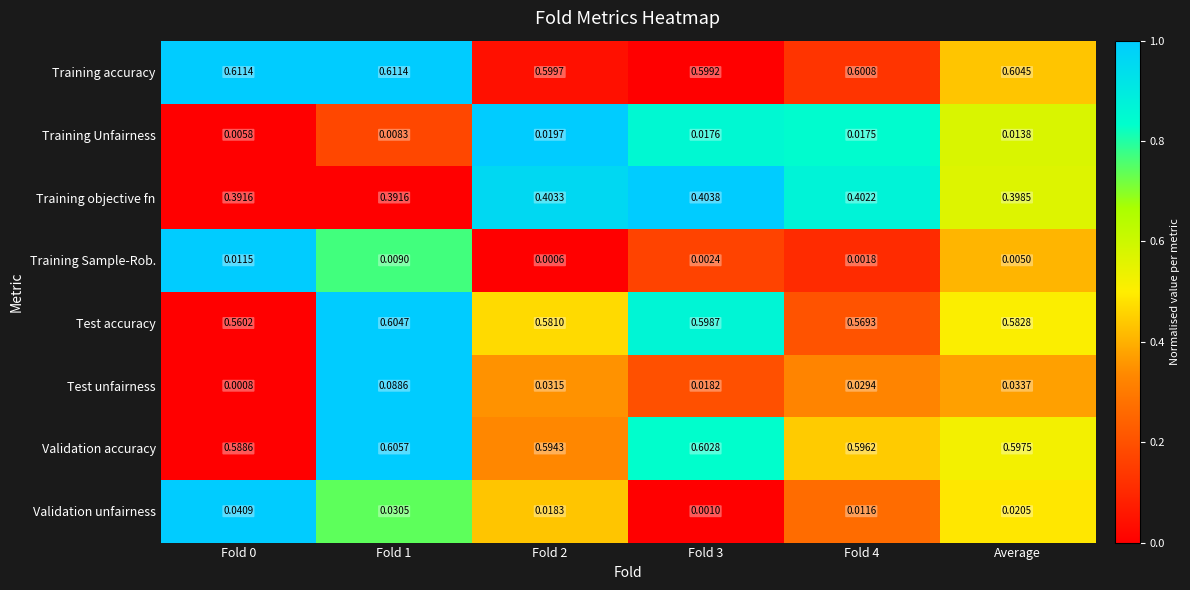

Is the value of Training Unfairness at Average greater than the value of Training Sample-Rob. at Fold 4?

Yes